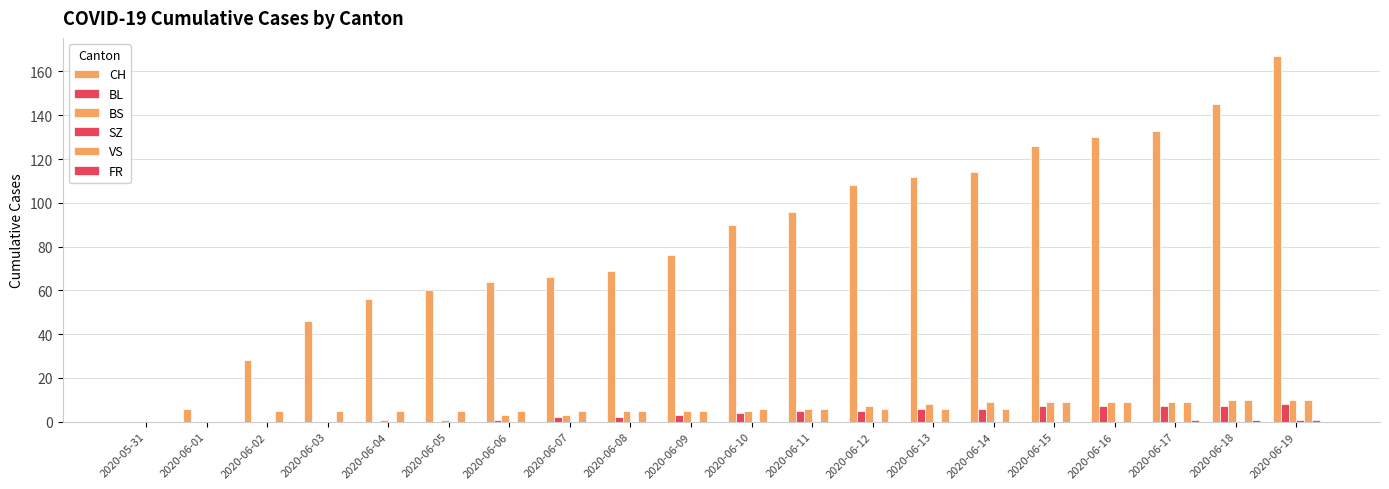

The BL series shows 7 at 2020-06-17. True or false?

True